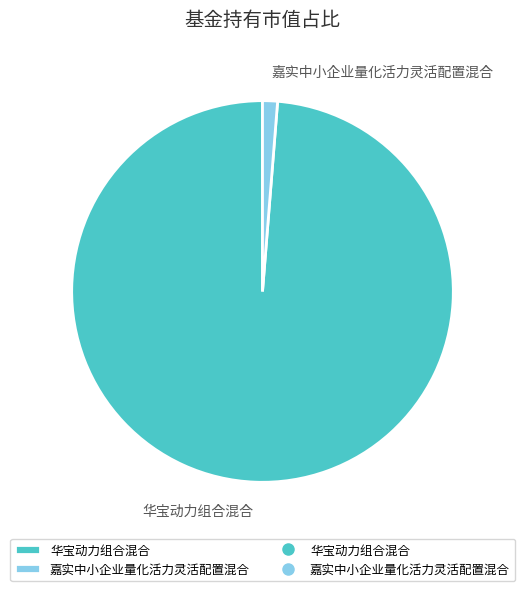

Combined, do 嘉实中小企业量化活力灵活配置混合 and 华宝动力组合混合 account for over 50%?

Yes